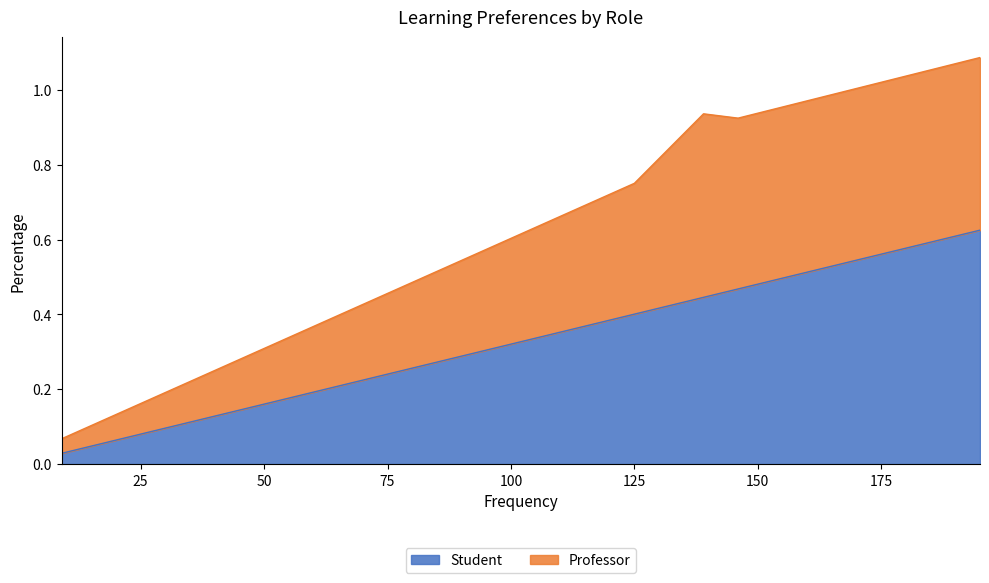

True or false: Professor has a value of 0.8 at Hands-on projects.

False